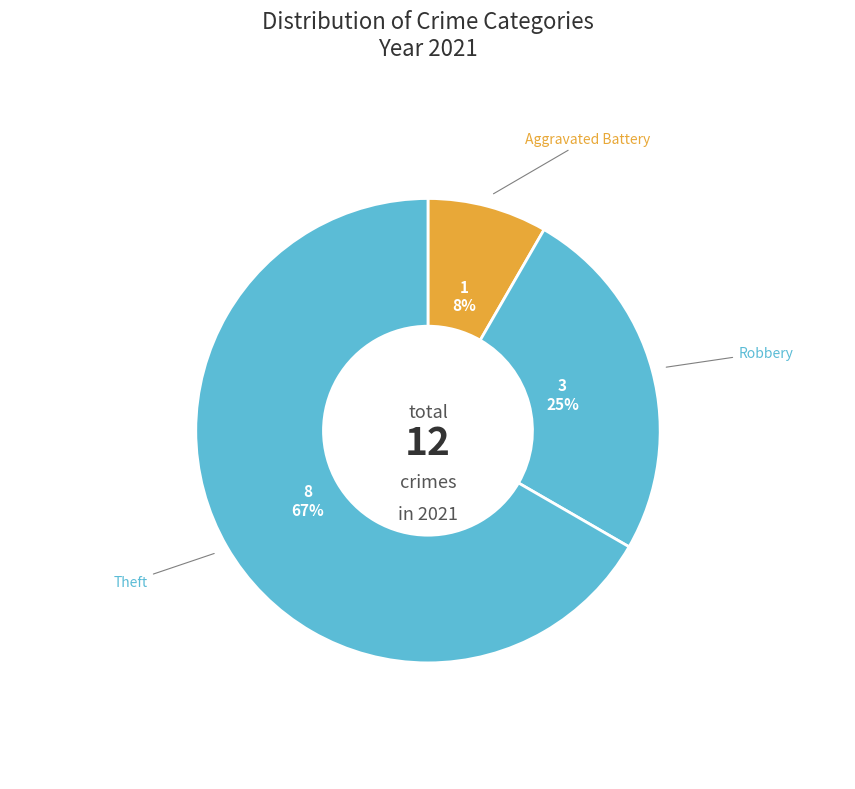

Which category has the biggest portion of the pie?

Theft